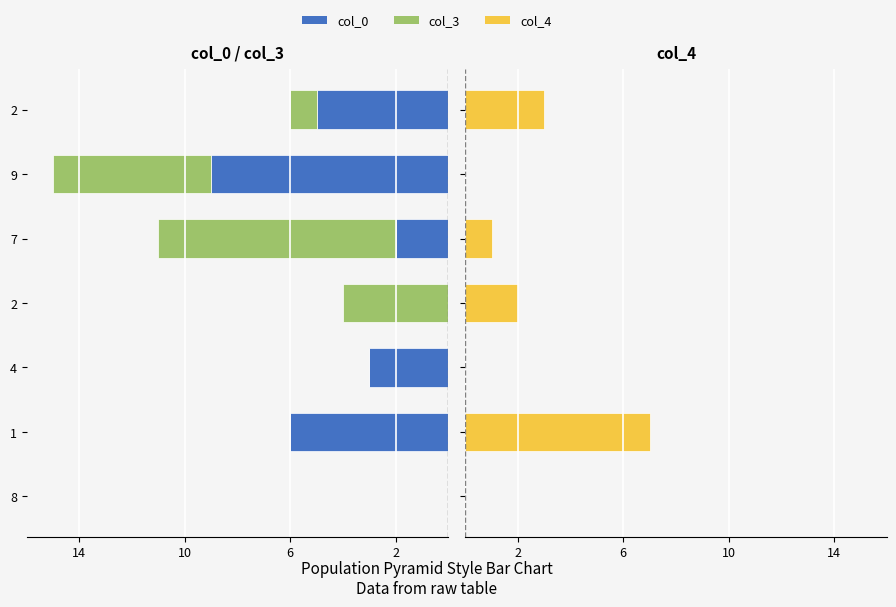

Which series has the largest total across all categories?

col_4